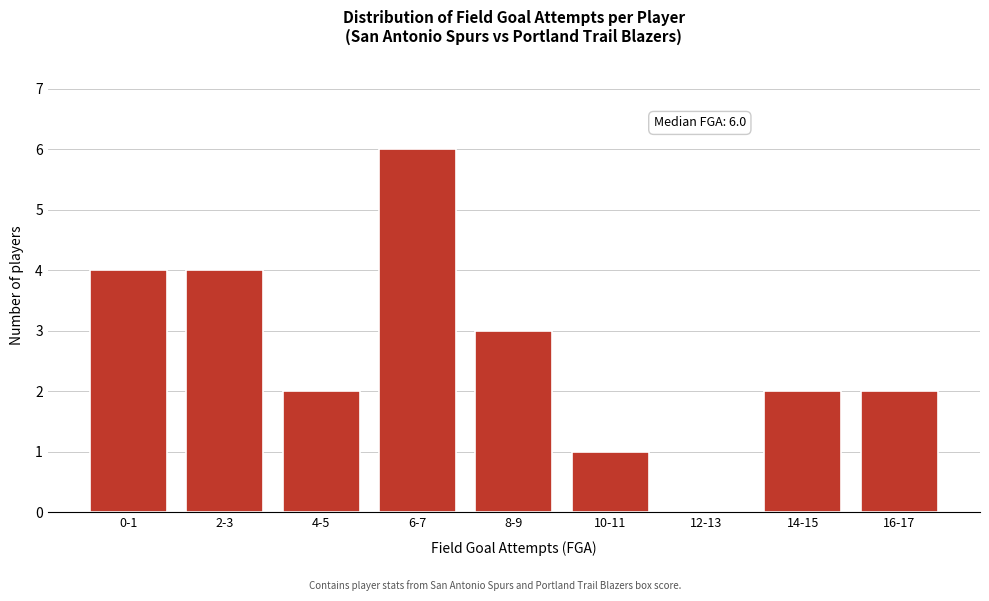

Reading left to right, transcribe all the data shown in this chart.

0-1=4	2-3=4	4-5=2	6-7=6	8-9=3	10-11=1	12-13=0	14-15=2	16-17=2